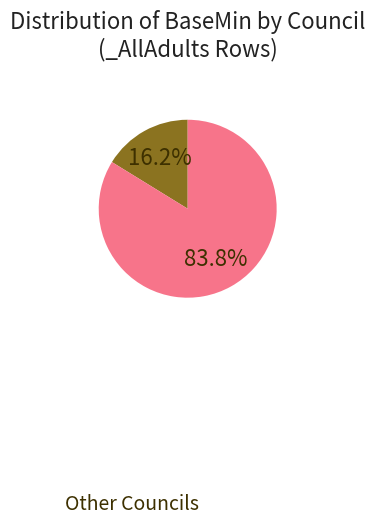

To the nearest percent, what is the average slice percentage?

50%